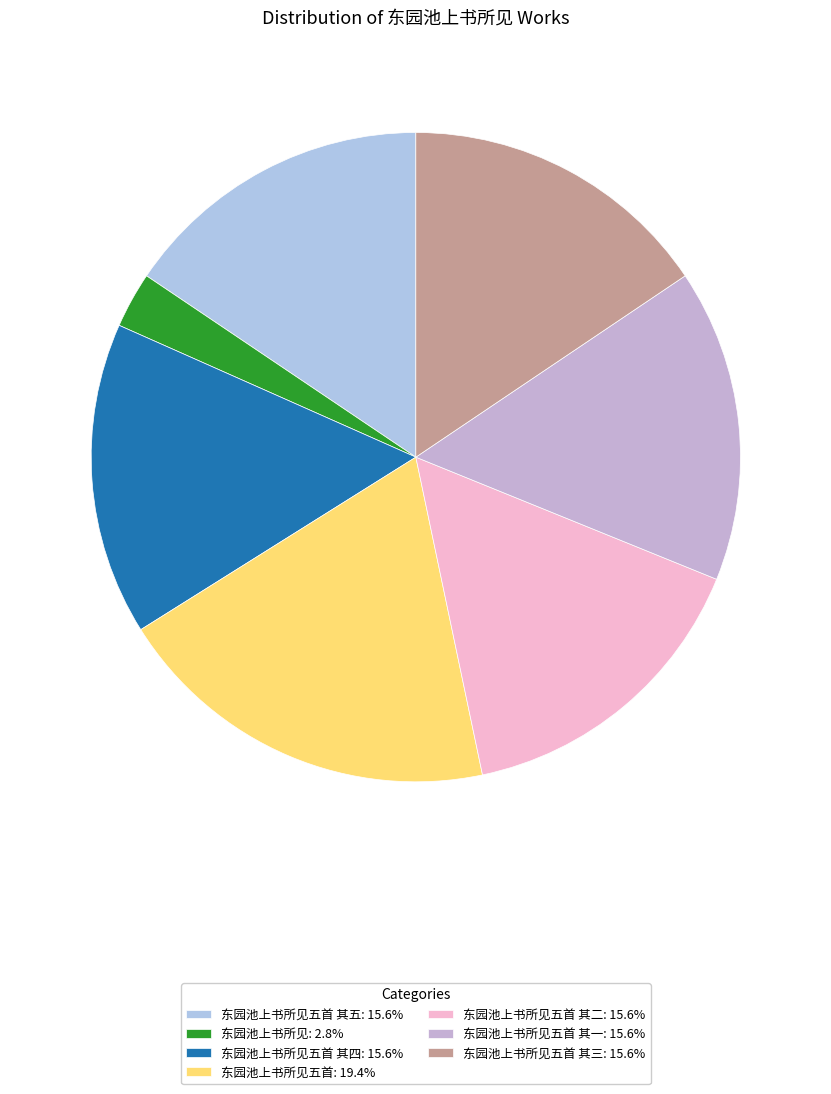

Is there any slice that represents more than half of the pie?

No